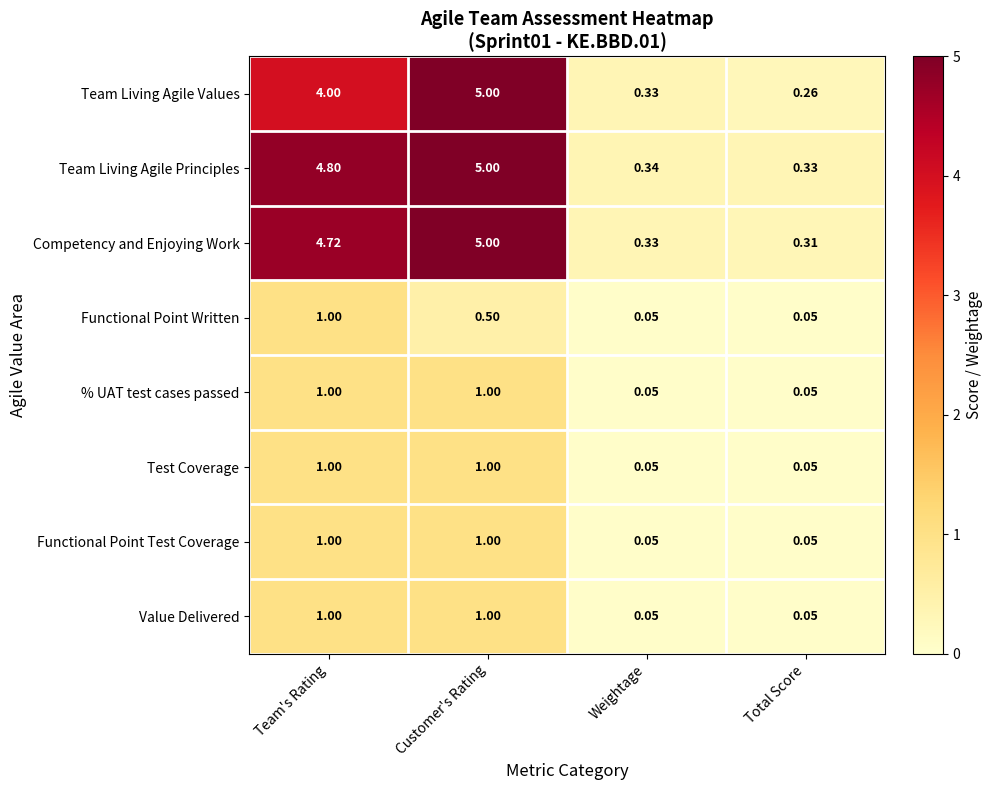

Which series has the largest total across all categories?

Team Living Agile Principles